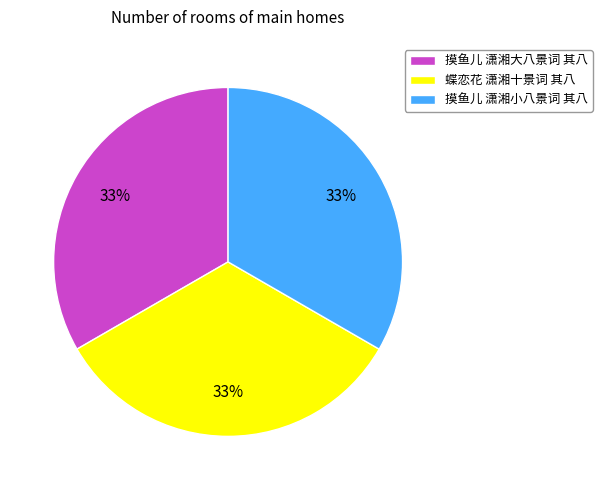

To the nearest percent, what is the average slice percentage?

33%